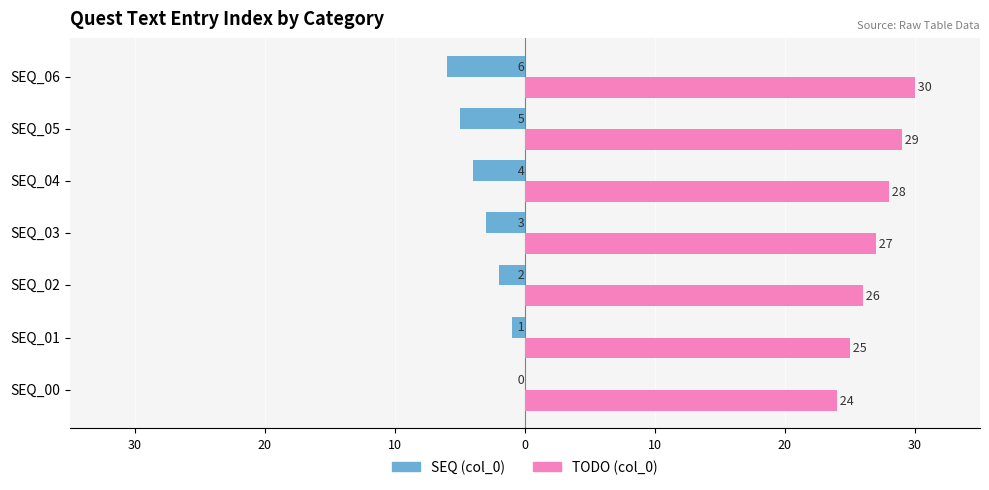

How many values in the SEQ (col_0) series exceed -3?

3